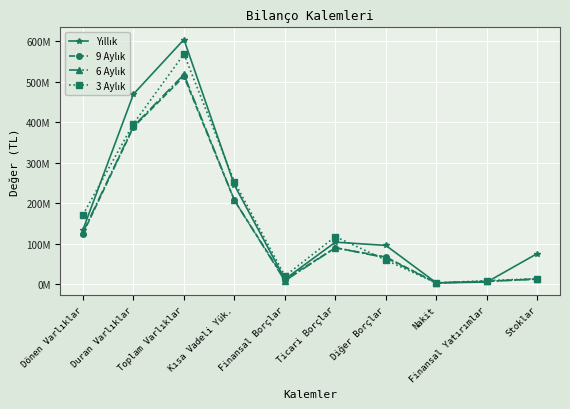

What value does the 3 Aylık series have at Ticari Borçlar?

117567598